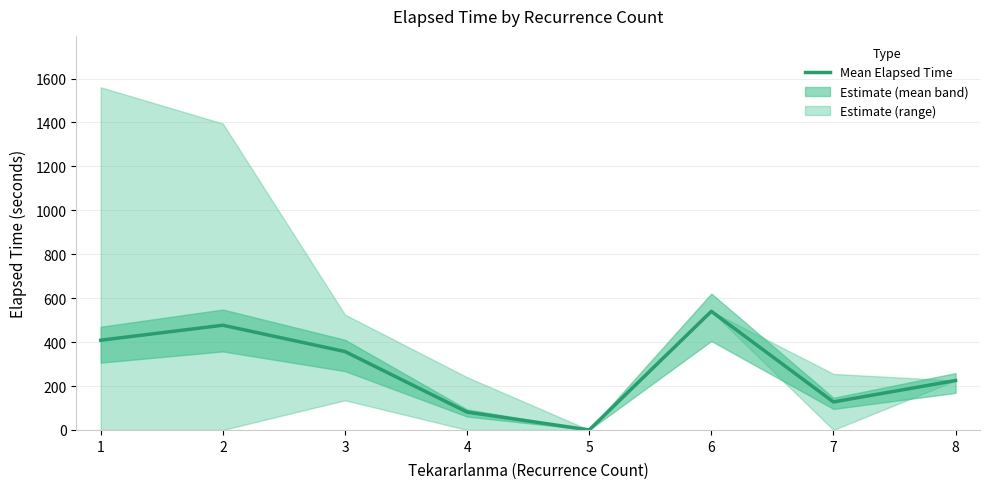

Which label corresponds to the largest value in the chart?

6